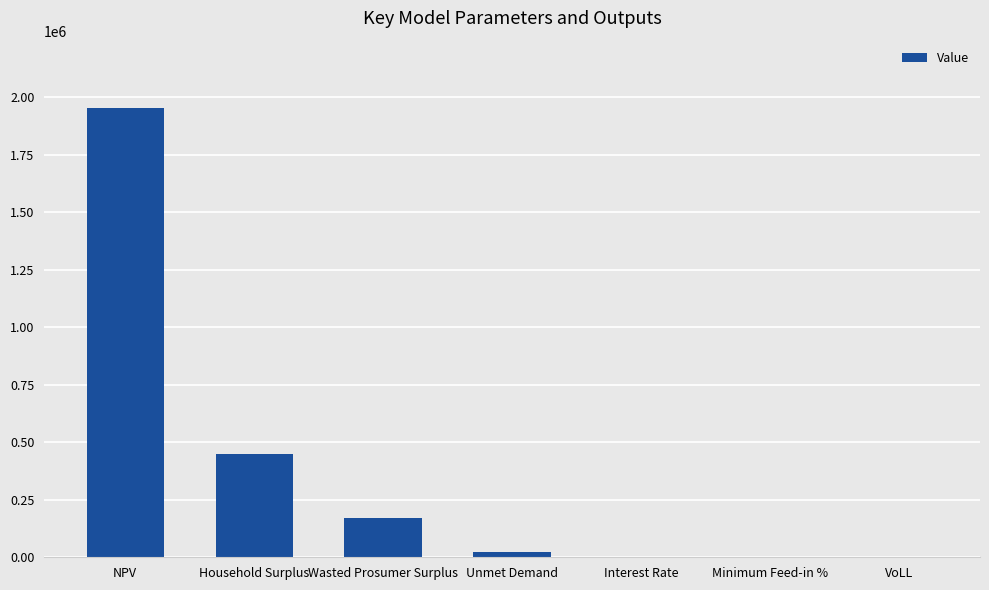

Which has a higher value, Wasted Prosumer Surplus or NPV?

NPV